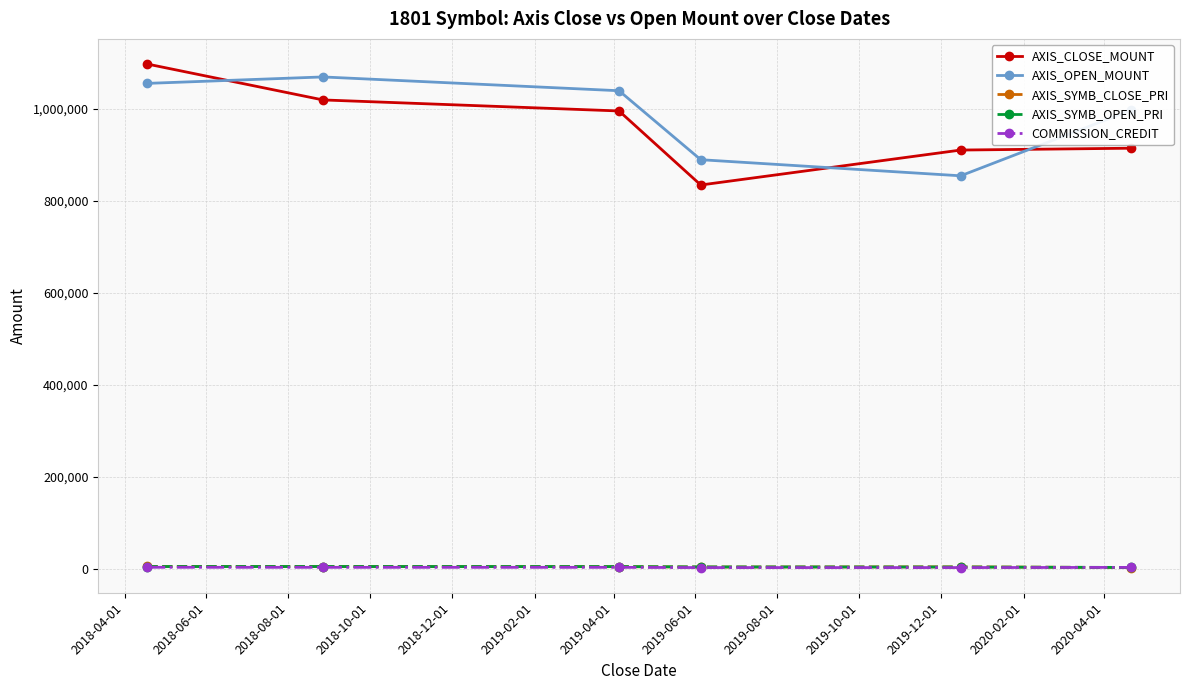

True or false: AXIS_OPEN_MOUNT and AXIS_SYMB_OPEN_PRI cross at least once.

False